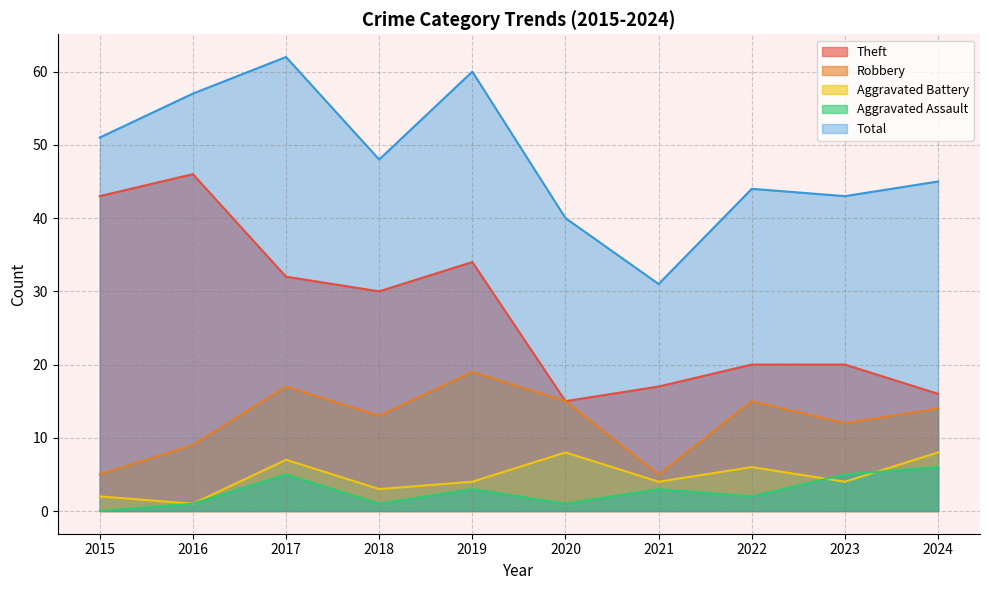

How many interior local peaks does the Total series have?

3